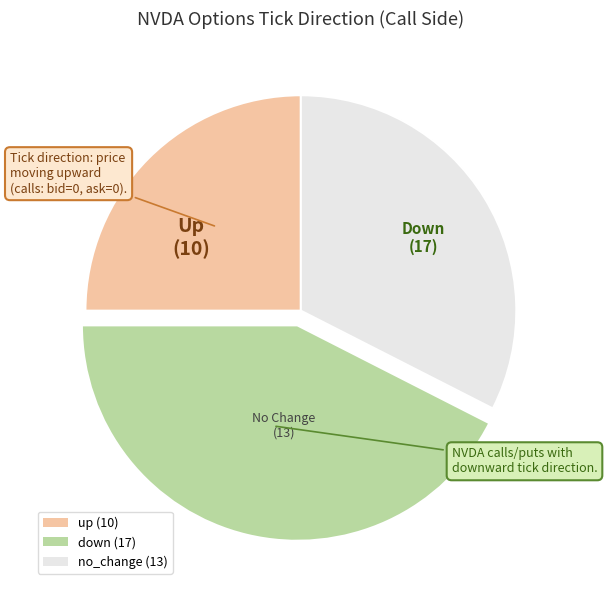

Which slice is the largest?

down